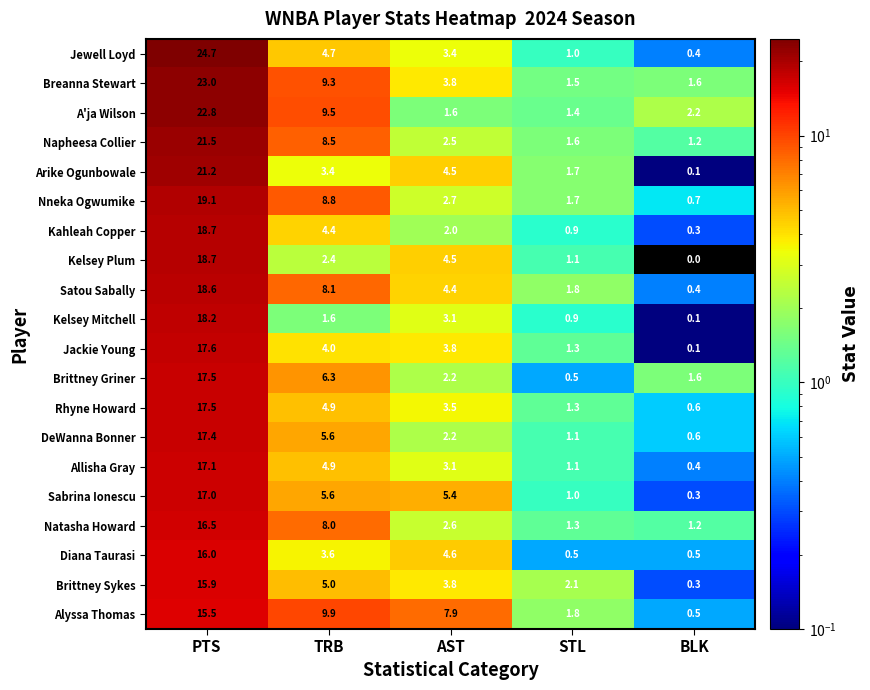

Which category has the highest value across all series?

PTS